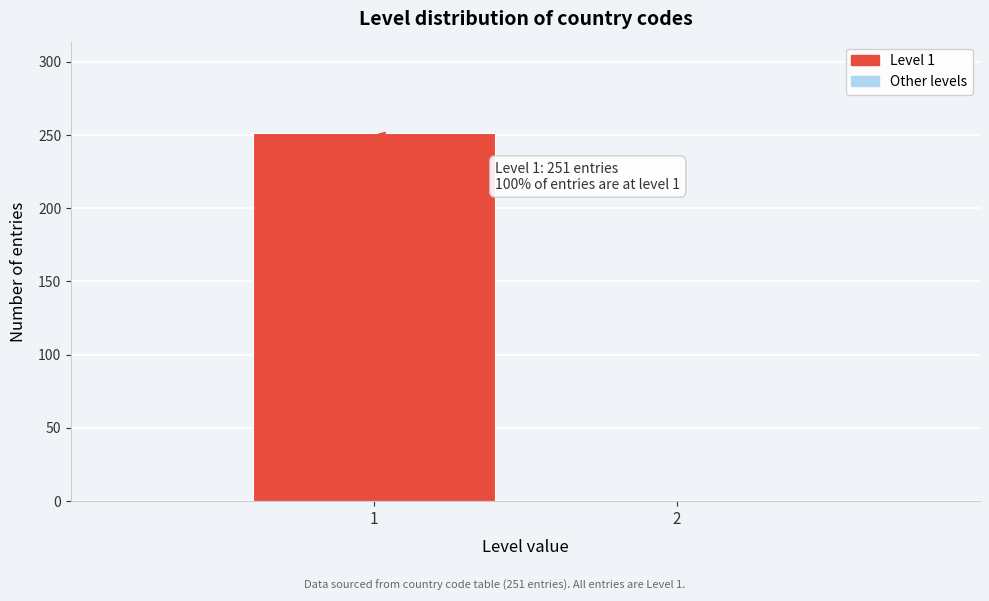

Reading left to right, extract all data points from this chart.

1=251	2=0